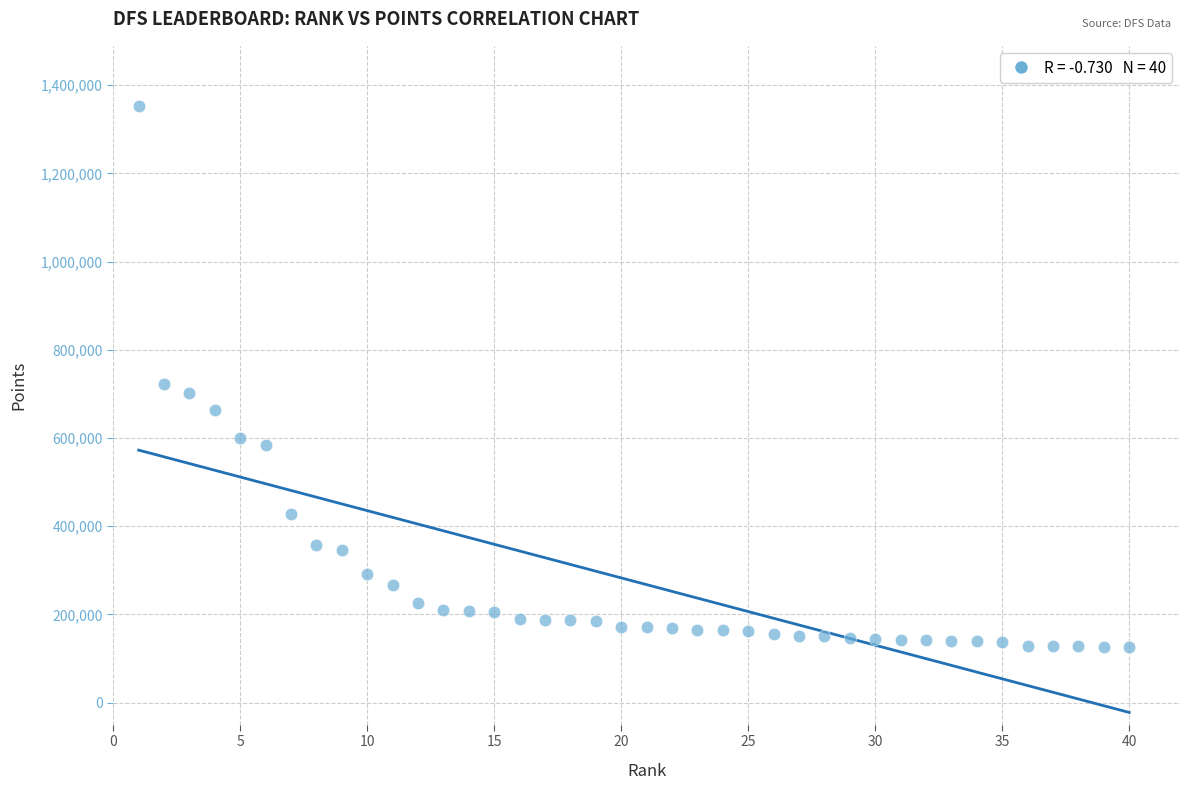

What is the range of Y values (max minus min)?

1226549